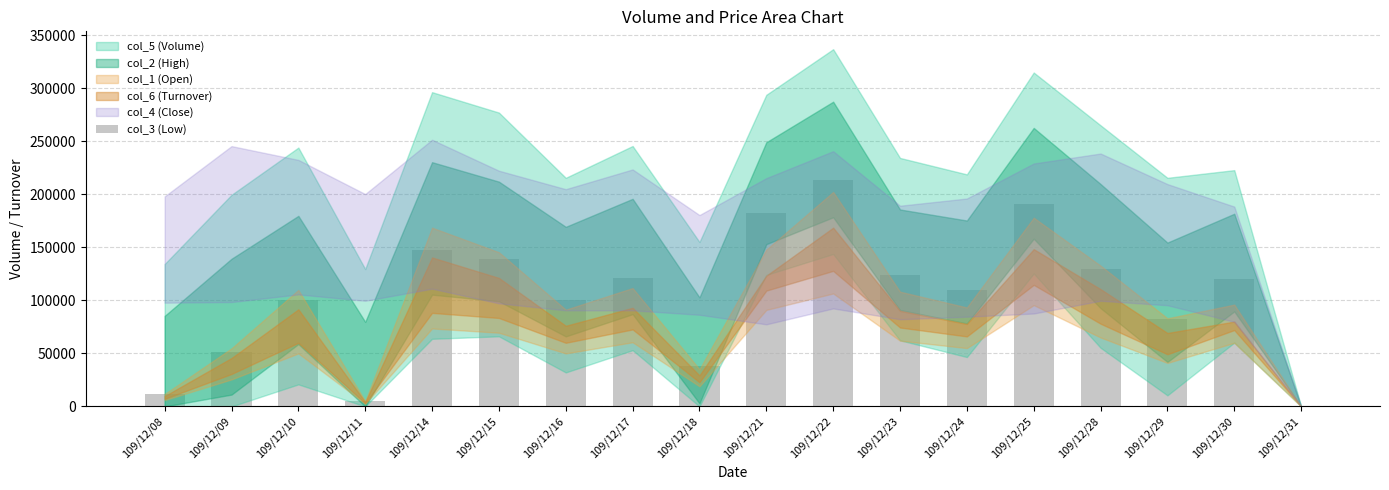

What is the maximum value shown in the chart?

213000